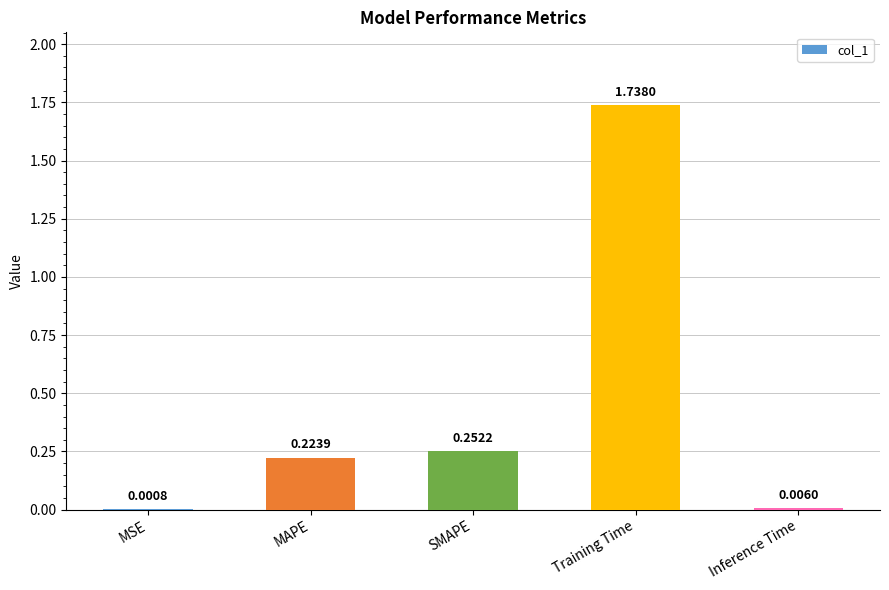

What is the change in value from MAPE to Inference Time?

-0.2